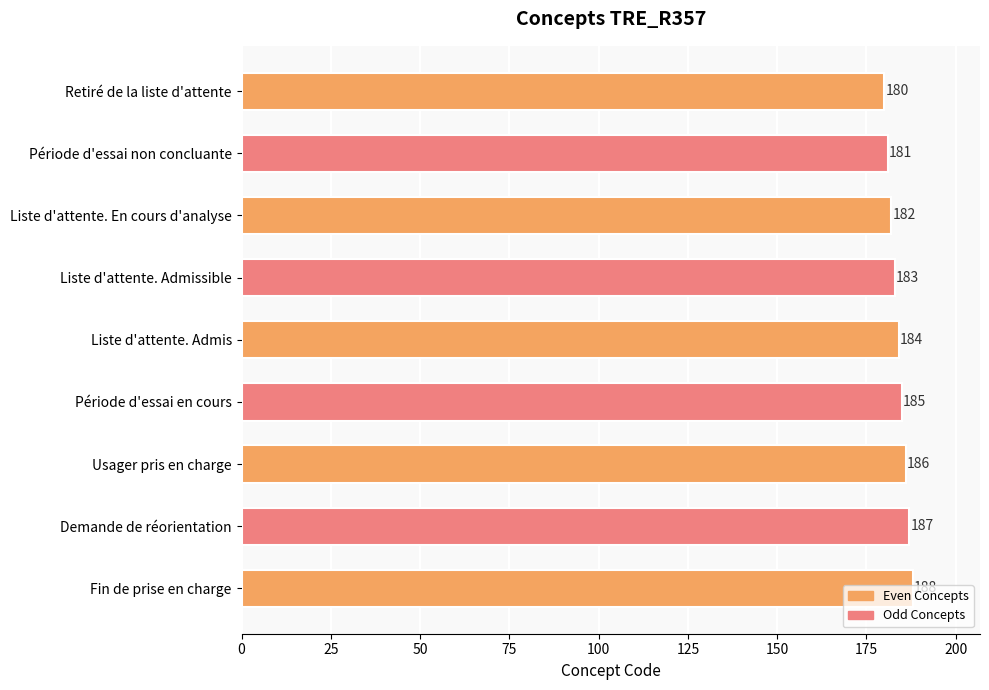

List the labels in order of value, smallest first.

Retiré de la liste d'attente, Période d'essai non concluante, Liste d'attente. En cours d'analyse, Liste d'attente. Admissible, Liste d'attente. Admis, Période d'essai en cours, Usager pris en charge, Demande de réorientation, Fin de prise en charge